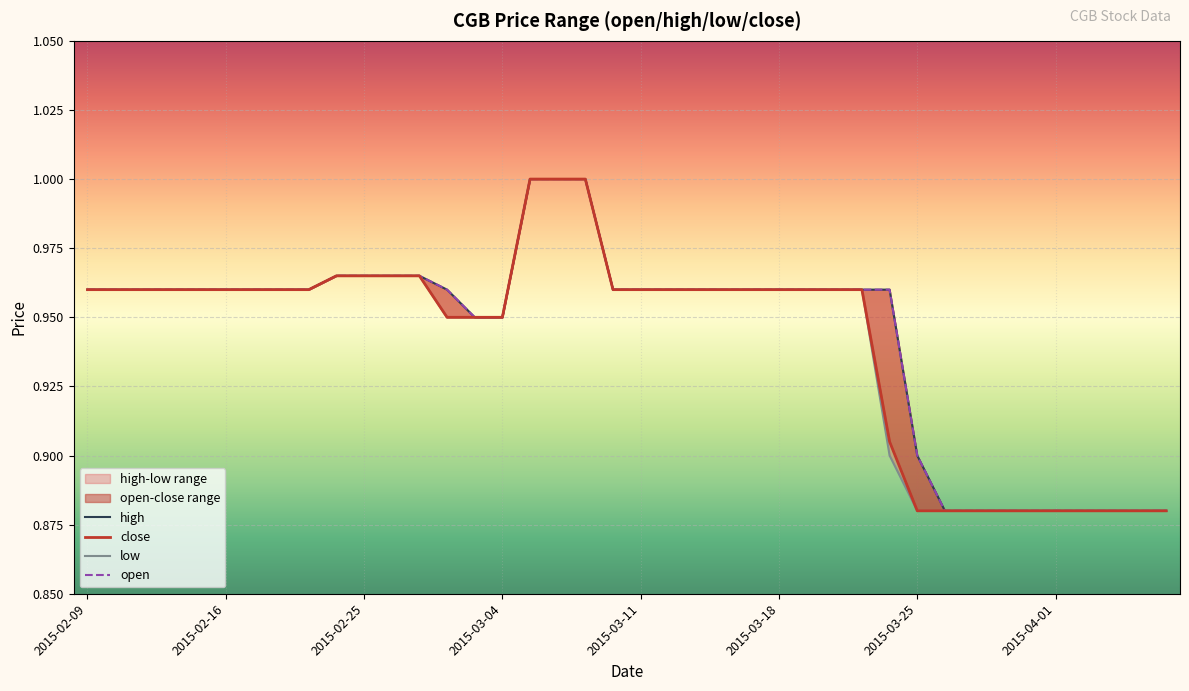

What is the difference between the maximum and minimum values in the open series?

0.1